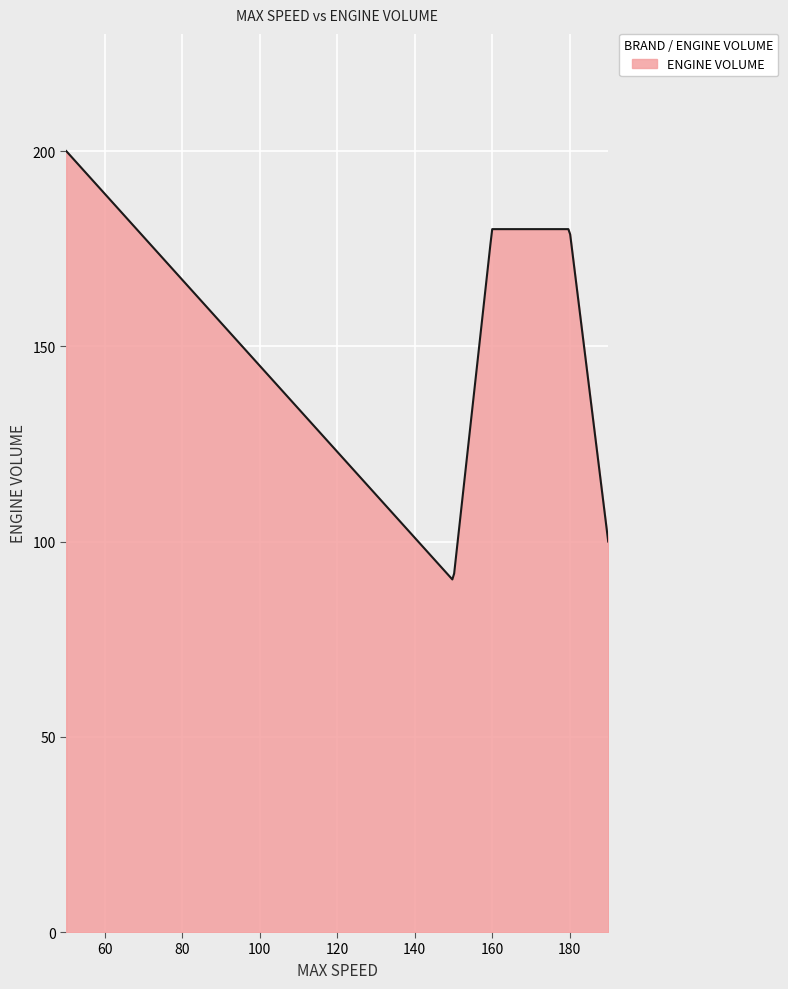

What is the smallest value displayed?

90.3